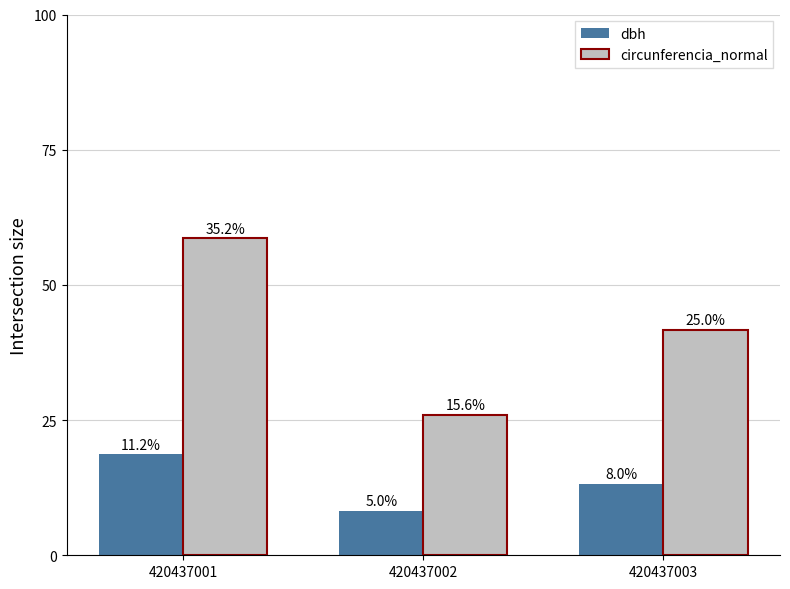

What are all the series names shown in the legend?

dbh, circunferencia_normal